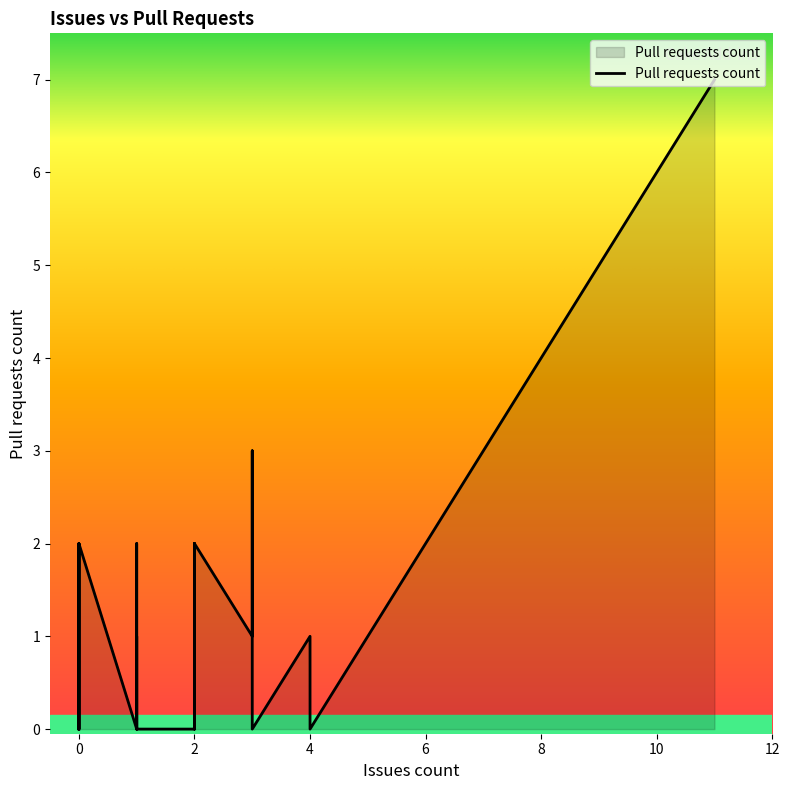

What is the greatest value displayed?

7